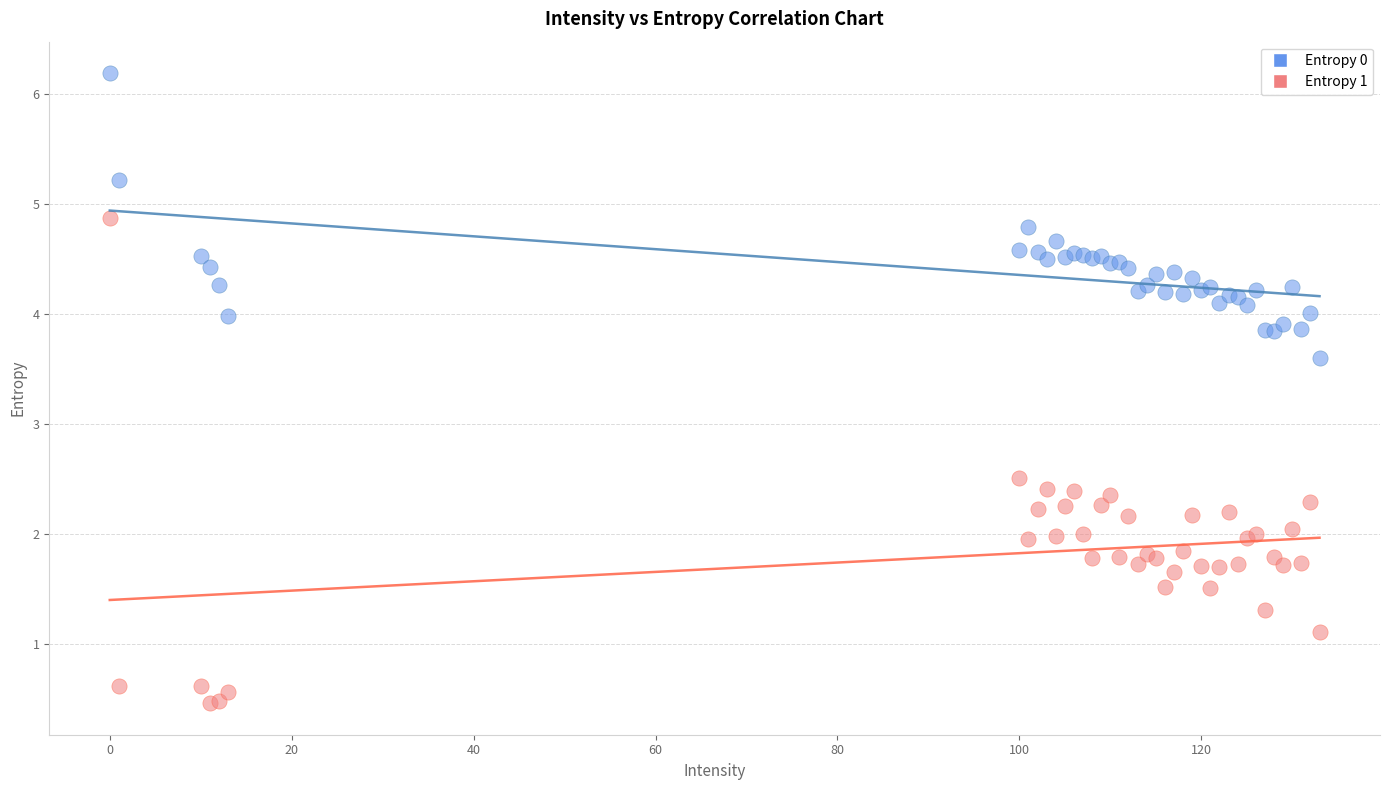

Which series contains the highest Y value?

Entropy 0